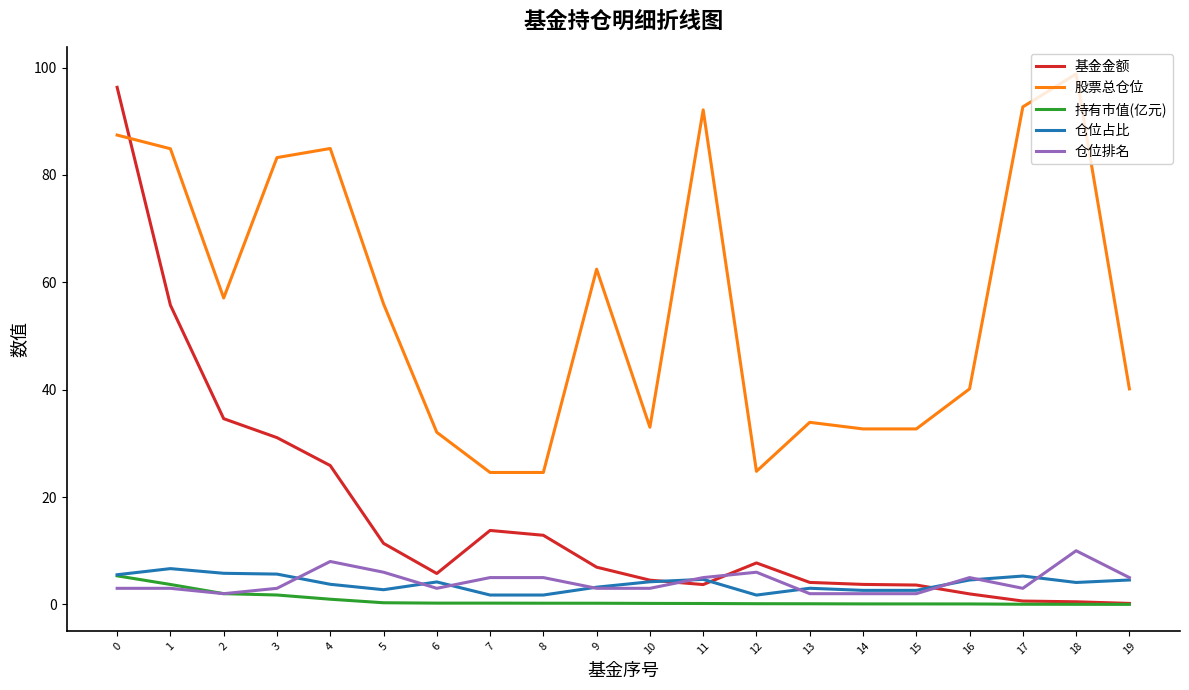

How many categories are shown in the chart?

20